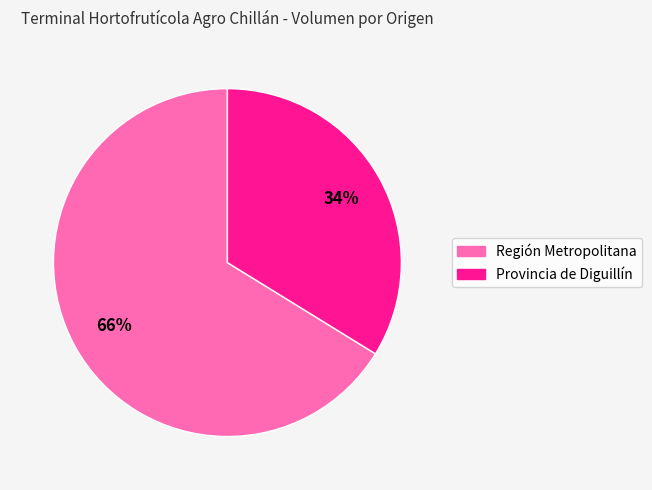

To the nearest percent, what is the average slice percentage?

50%